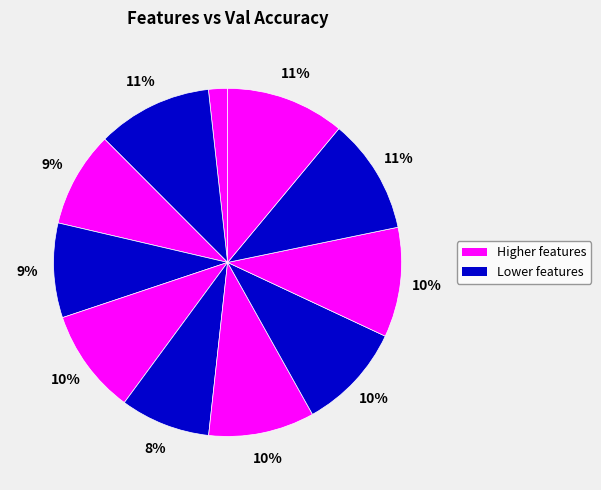

How many segments does this pie chart have?

11